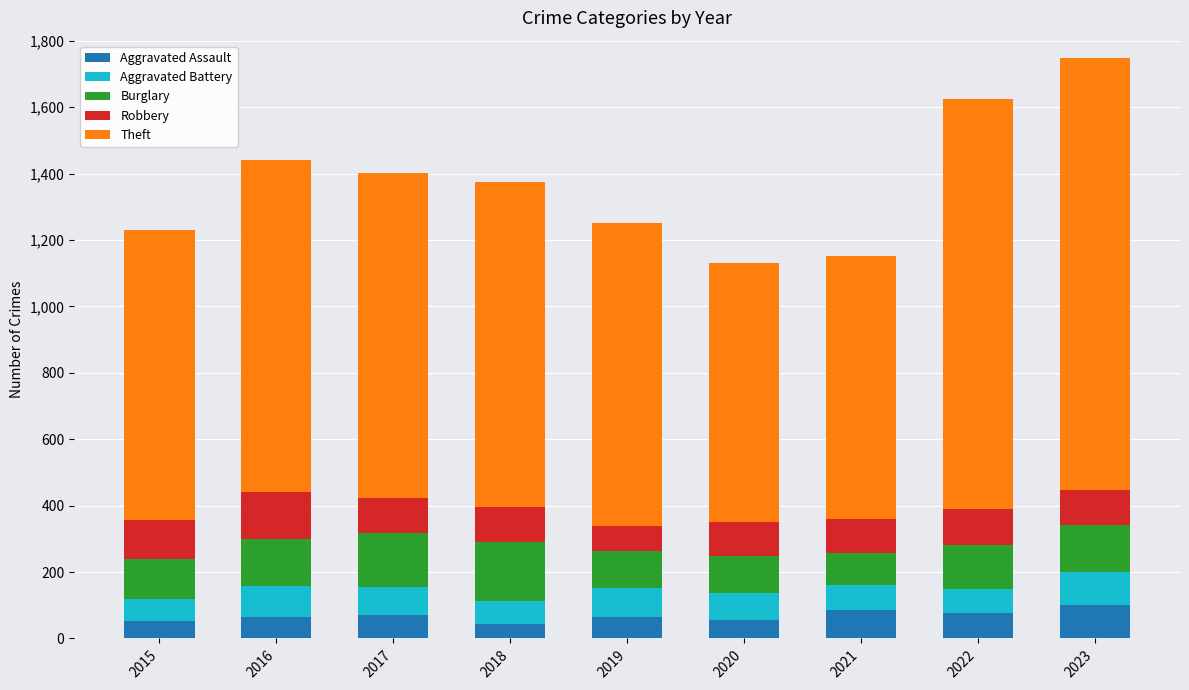

What is the maximum value for Aggravated Assault?

102